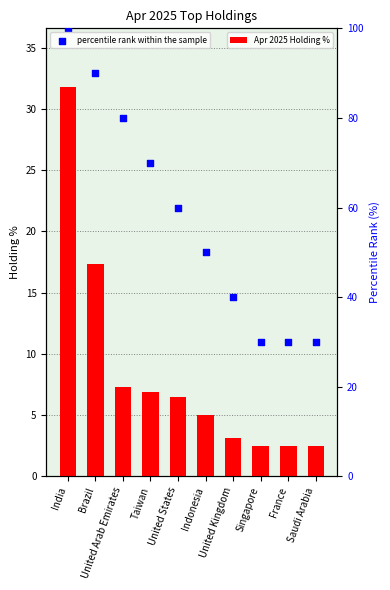

Which series reaches the minimum Y coordinate?

Apr 2025 Holding %